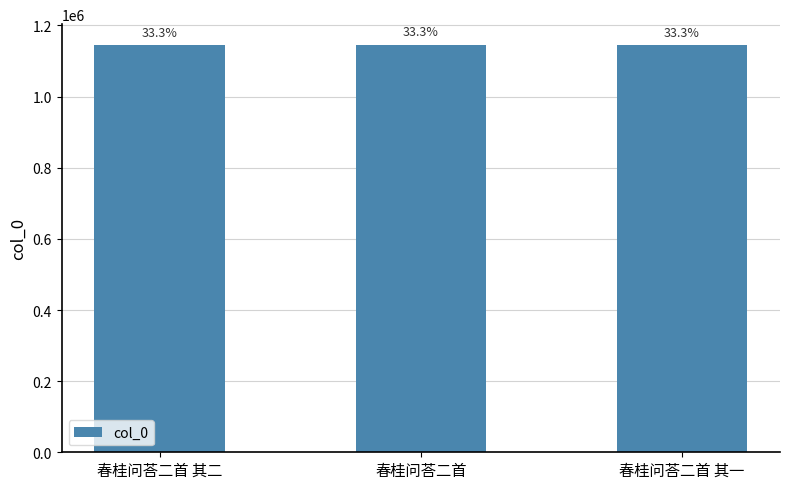

Between 春桂问荅二首 其二 and 春桂问荅二首 其一, which is larger?

春桂问荅二首 其二